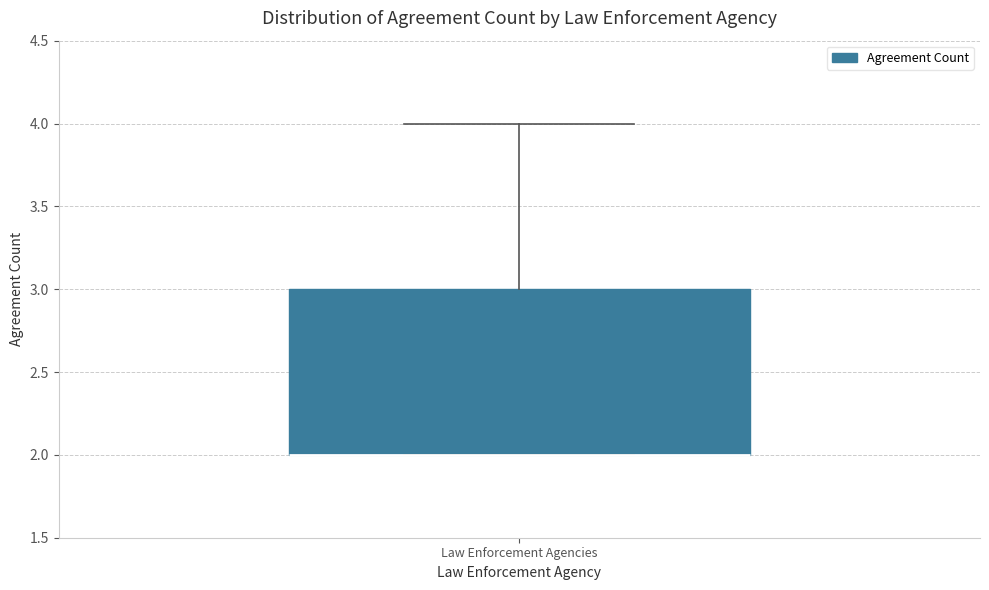

Where does the upper whisker of the box for Law Enforcement Agencies end on the y-axis? The values are not printed on the chart, so give them approximately, as read against the axis.

4